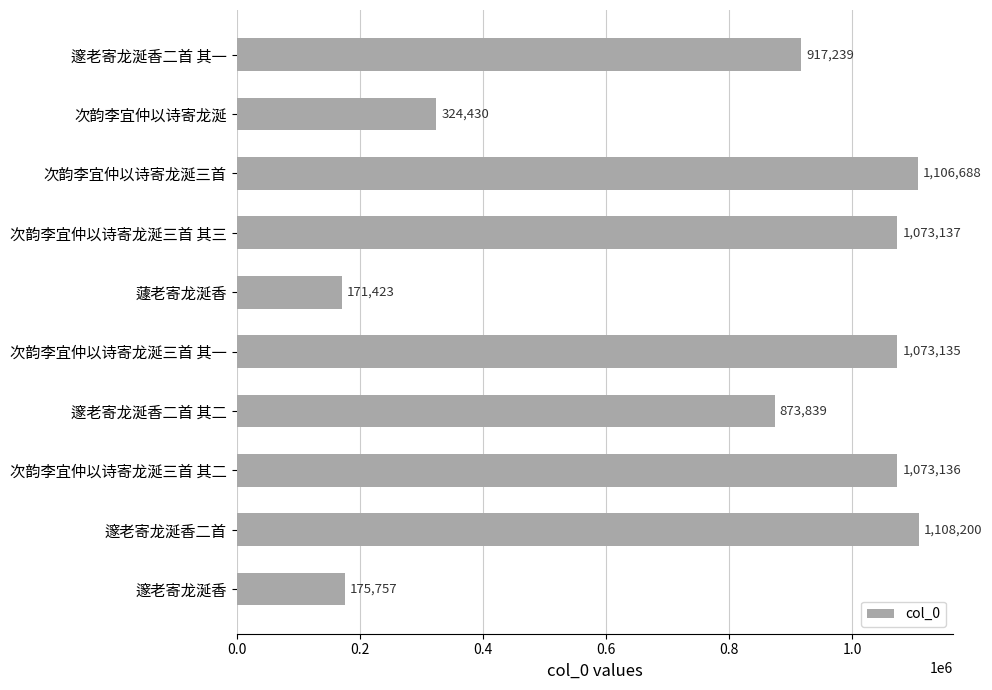

True or false: the data shows 175757 at 邃老寄龙涎香.

True